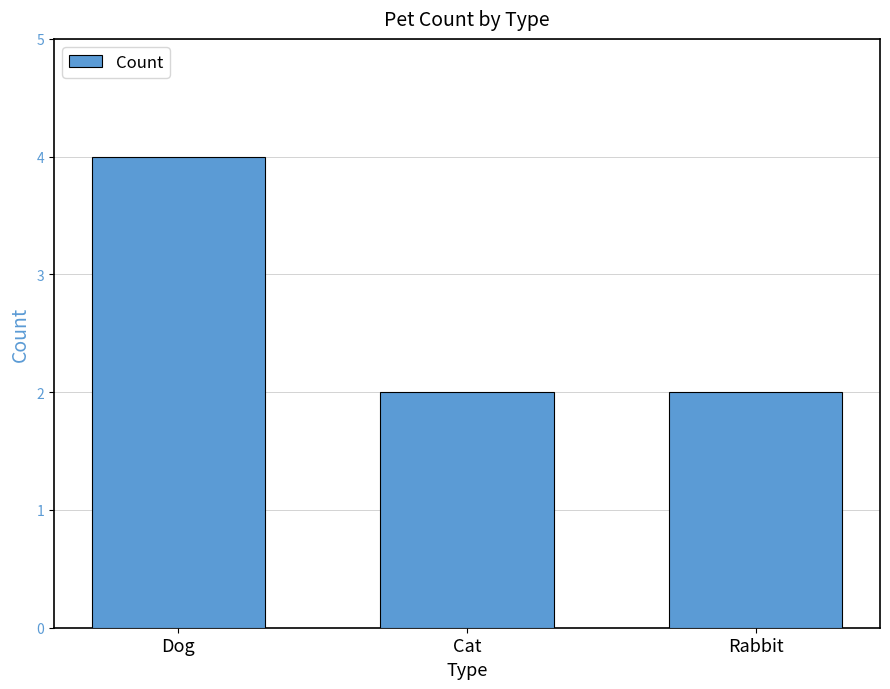

What is the value of the 3rd bar from the left?

2